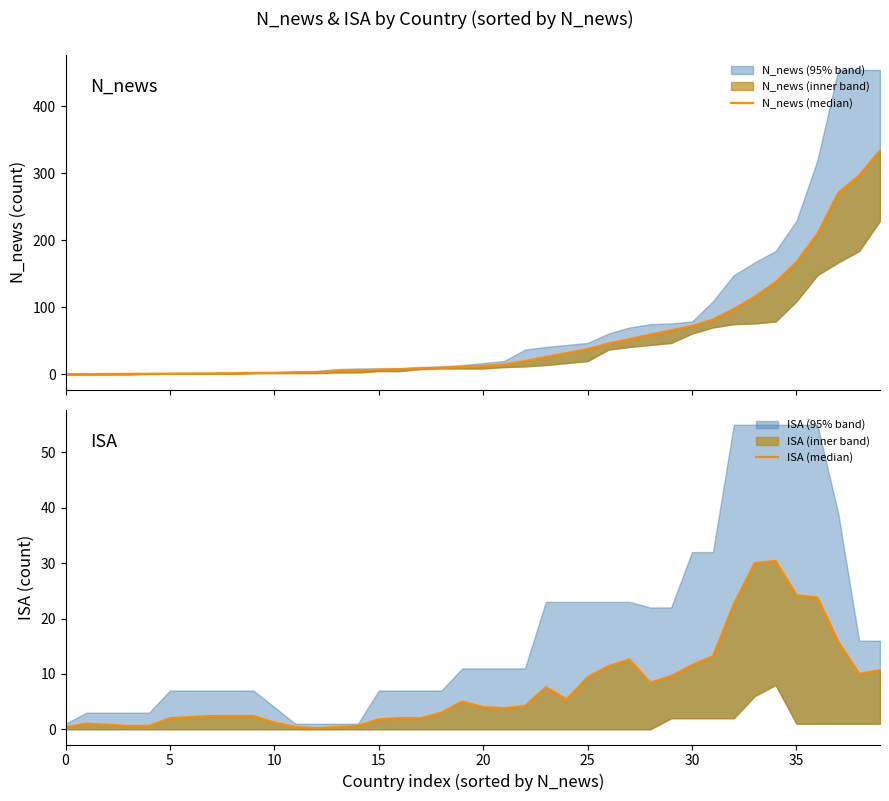

True or false: N_news (median) and ISA (median) cross at least once.

True